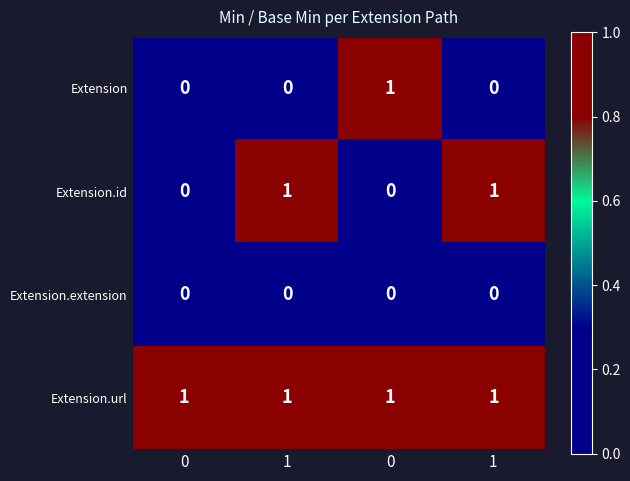

How many values in Extension.id are above zero?

2